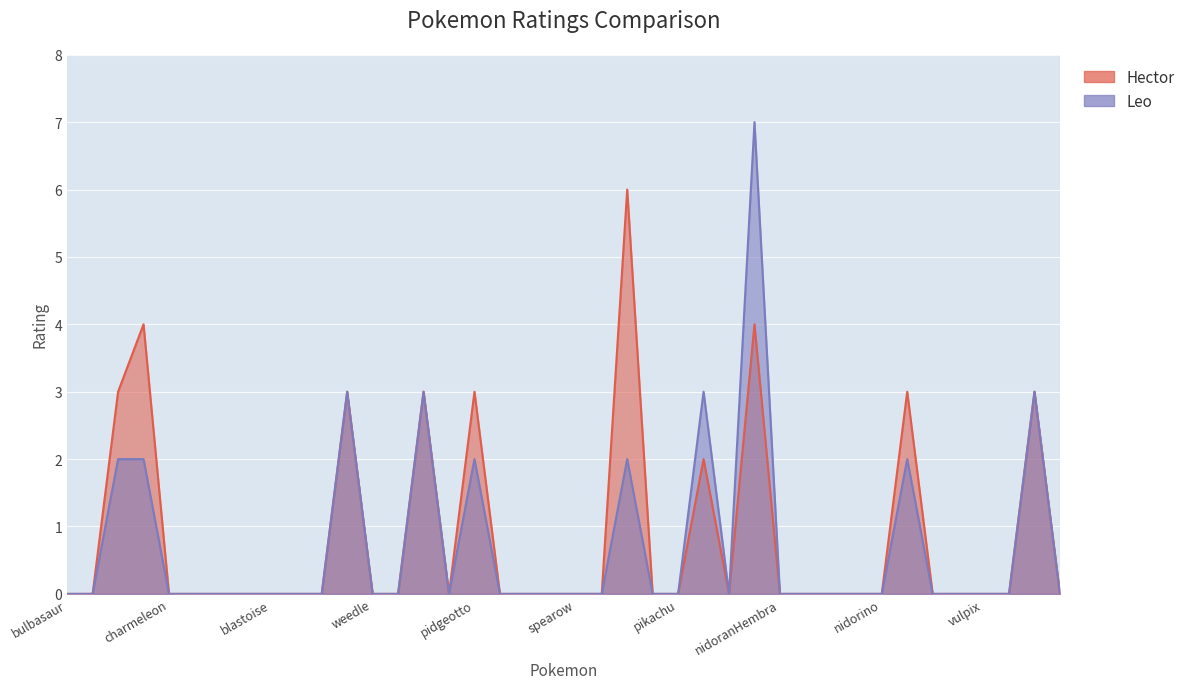

True or false: Leo and Hector cross at least once.

False